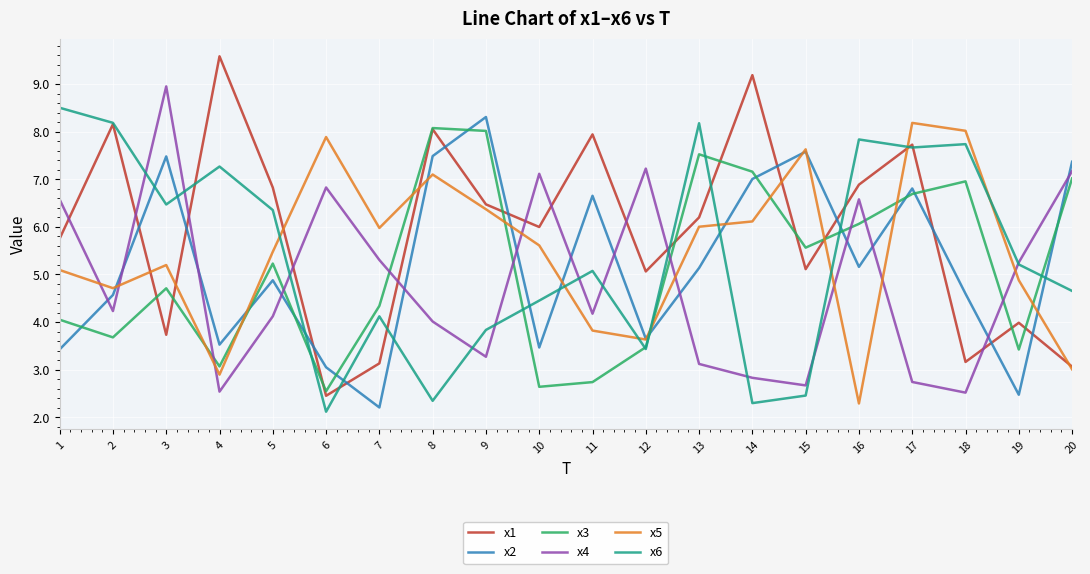

What is the maximum value shown in the chart?

9.6